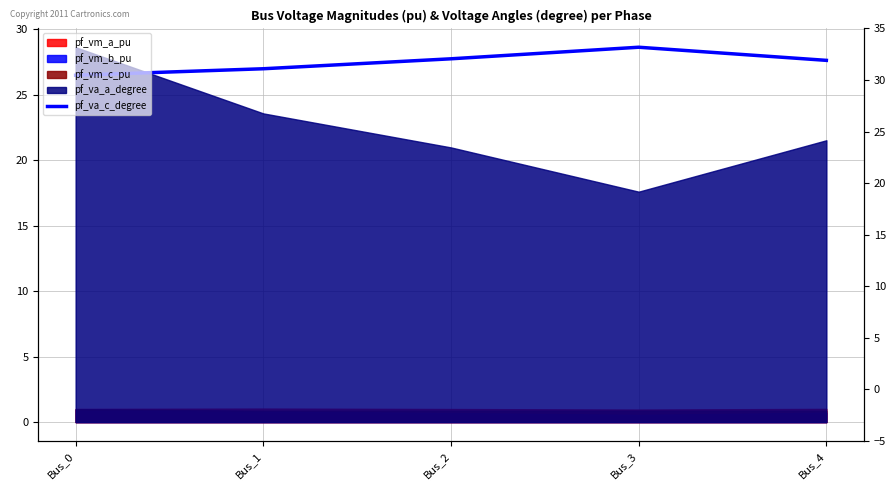

Is it true that the value at Bus_2 is 16.6?

False